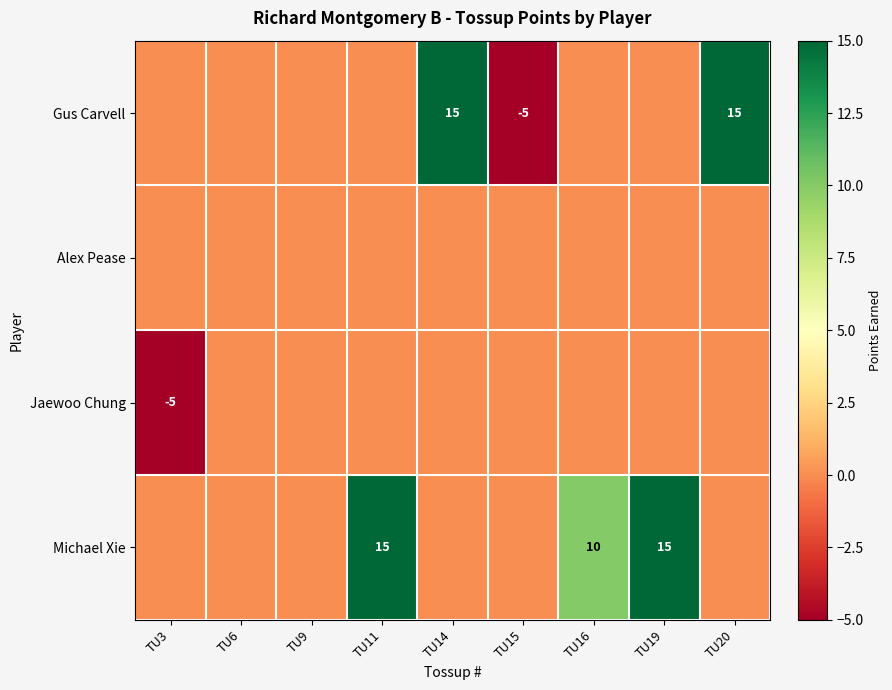

How many negative values does the Gus Carvell series have?

1